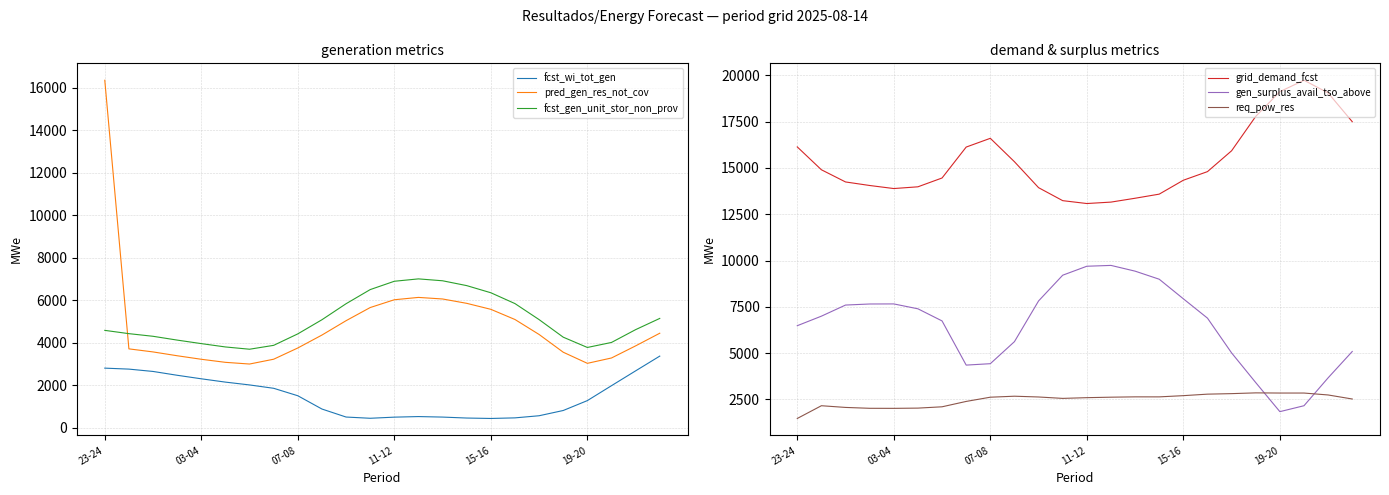

What is the approximate value of fcst_gen_unit_stor_non_prov at 23?

5137